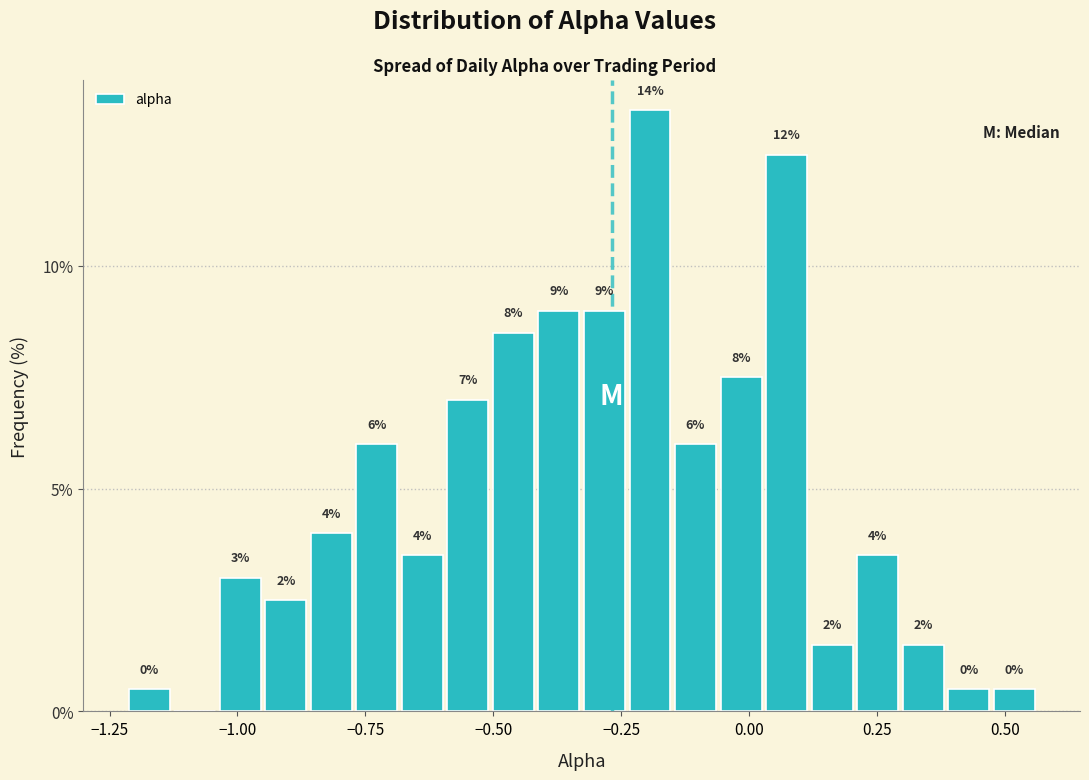

Around what value on the x-axis is the tallest bar? Give the approximate position of its centre, as read against the axis.

-0.20